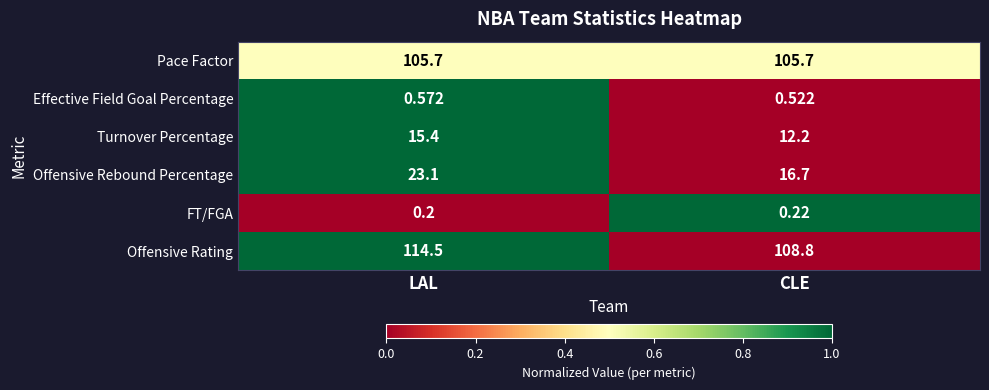

At how many categories does at least one series exceed 0?

2